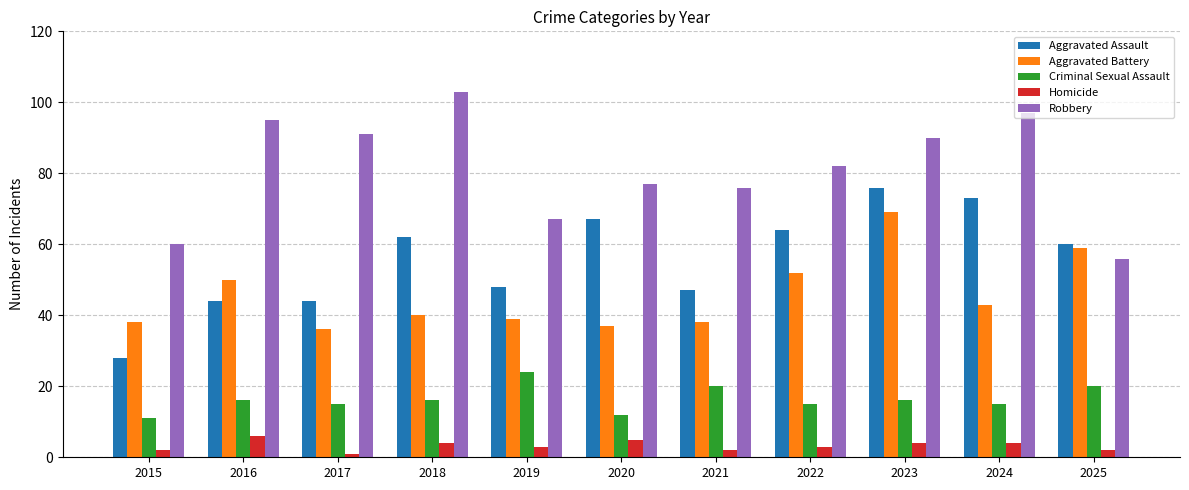

What is the spread (max minus min) of values at 2024?

93